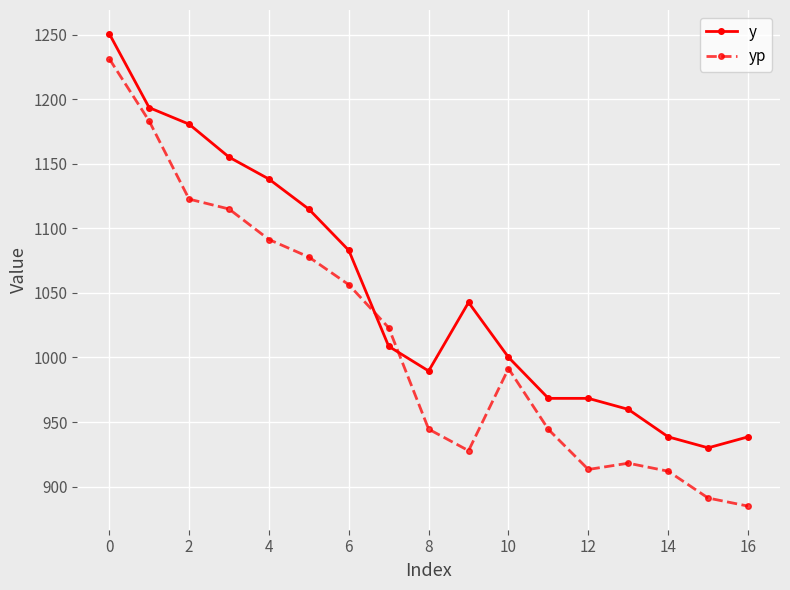

What is the maximum value for y?

1250.7